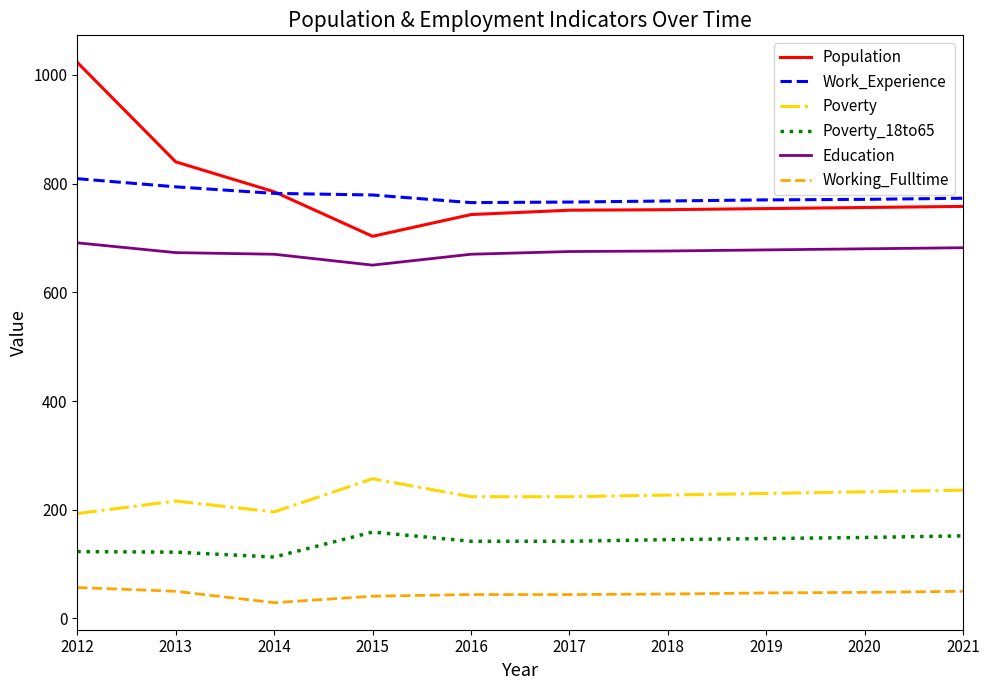

Which category has the lowest value in the Poverty_18to65 series?

2014